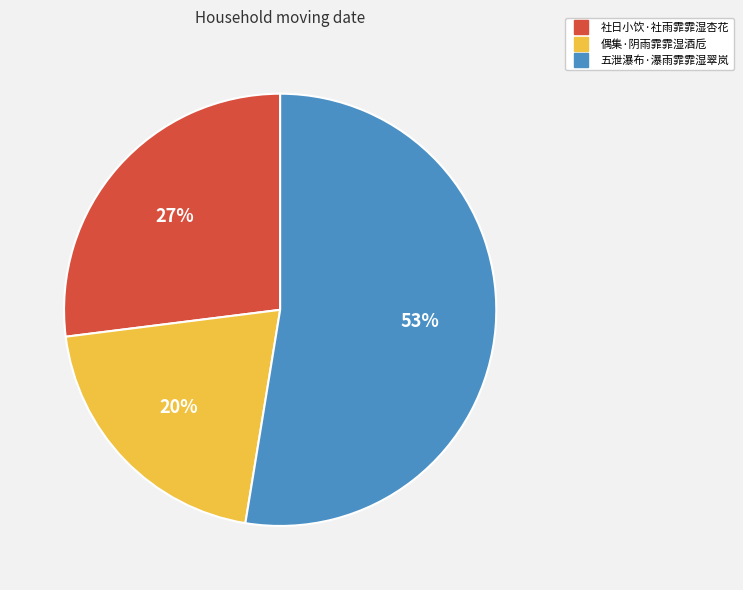

Which category has the smallest portion of the pie?

偶集·阴雨霏霏湿酒卮